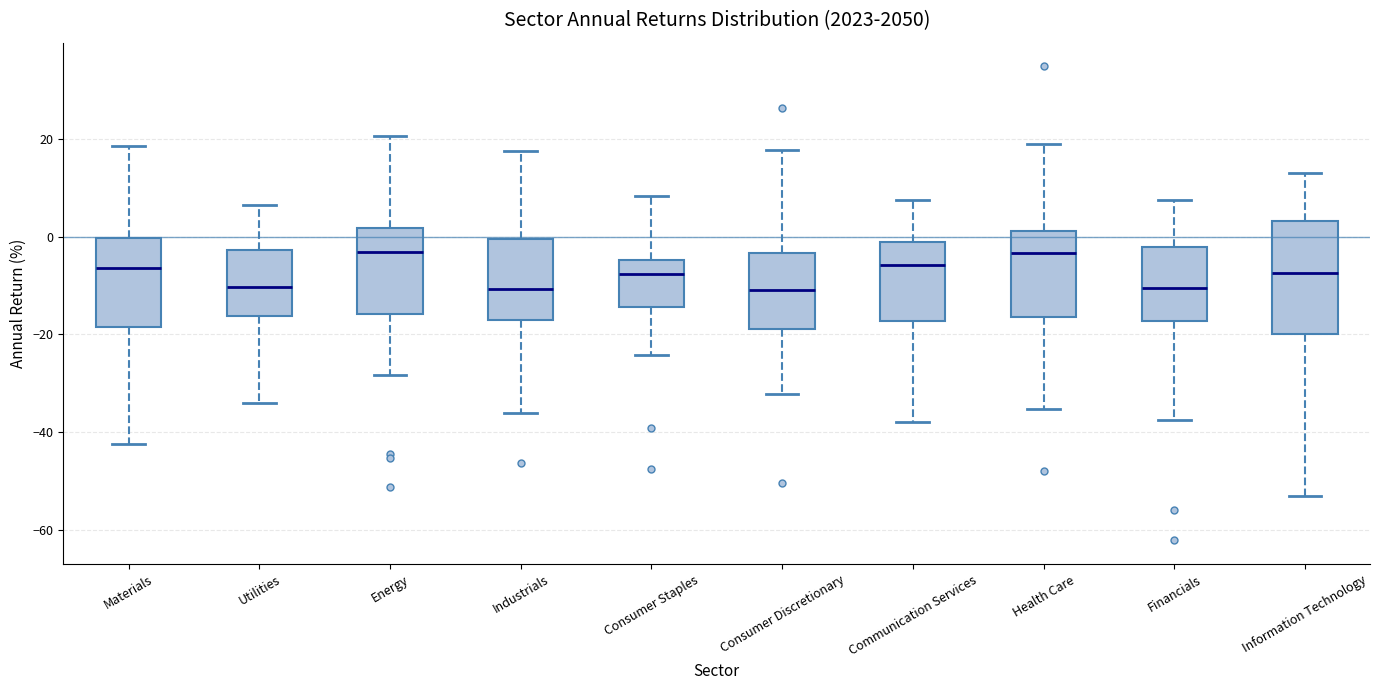

Reading left to right, read every box against the y-axis: the position of its median line, the range the box covers, and the ends of its whiskers. The values are not printed on the chart, so give them approximately, as read against the axis.

Materials: median -6, box -18 to 0, whiskers -42 to 18
Utilities: median -10, box -16 to -2, whiskers -34 to 6
Energy: median -4, box -16 to 2, whiskers -28 to 20
Industrials: median -10, box -18 to 0, whiskers -36 to 18
Consumer Staples: median -8, box -14 to -4, whiskers -24 to 8
Consumer Discretionary: median -10, box -18 to -4, whiskers -32 to 18
Communication Services: median -6, box -18 to -2, whiskers -38 to 8
Health Care: median -4, box -16 to 2, whiskers -36 to 18
Financials: median -10, box -18 to -2, whiskers -38 to 8
Information Technology: median -8, box -20 to 4, whiskers -54 to 14